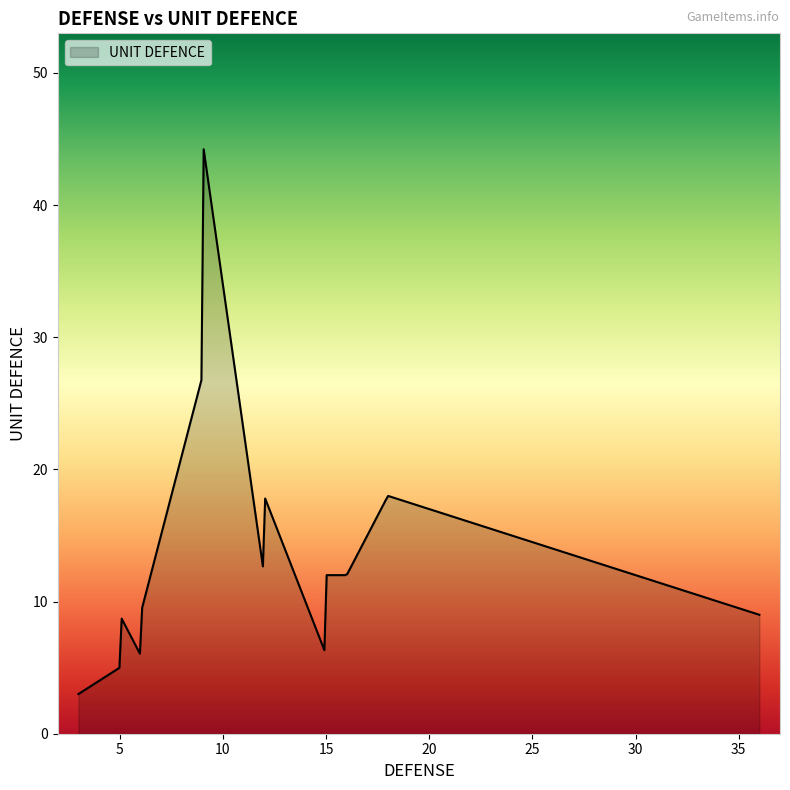

How many distinct data groups are displayed?

1